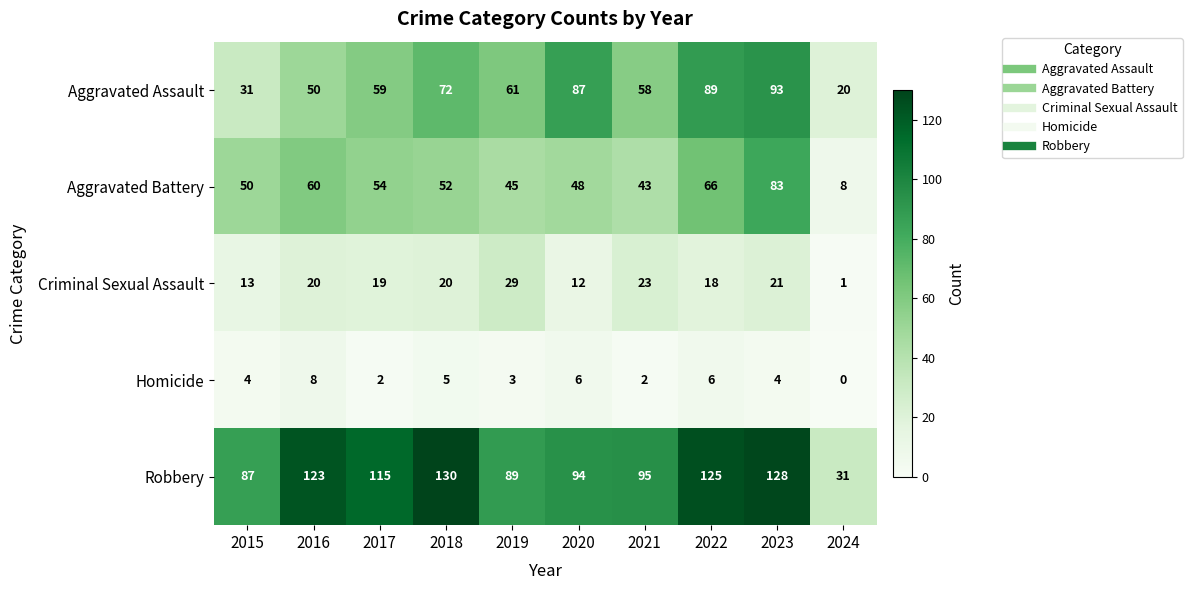

At how many categories does at least one series exceed 37?

9